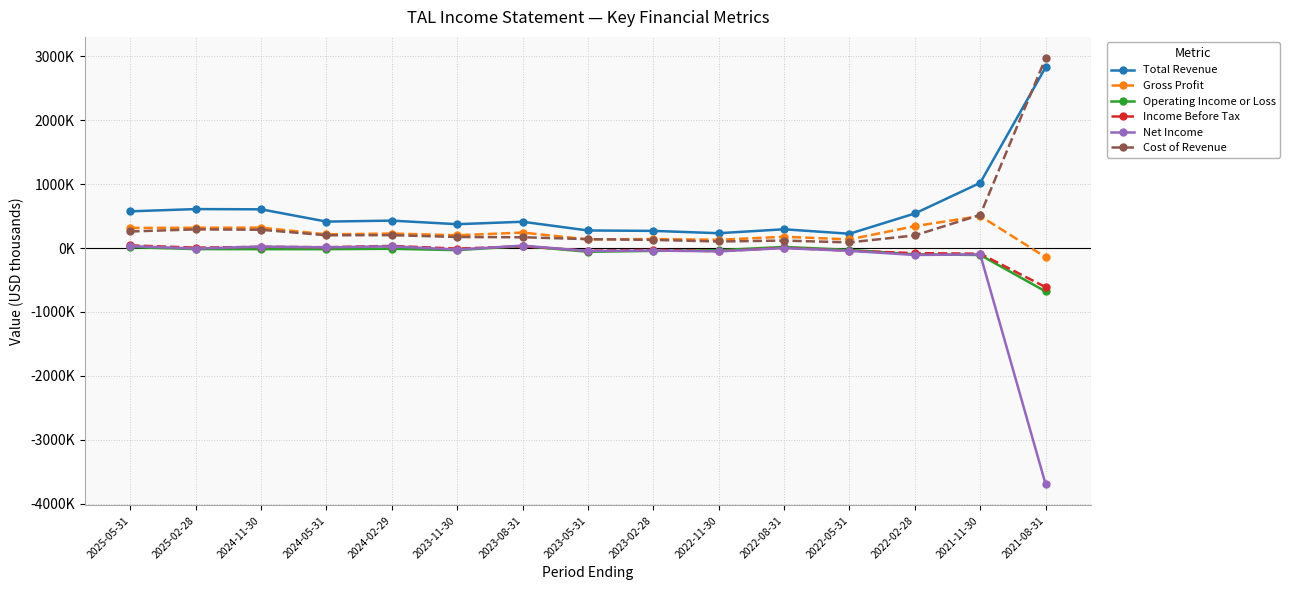

Is the value of Total Revenue at 2024-05-31 greater than the value of Gross Profit at 2025-05-31?

Yes